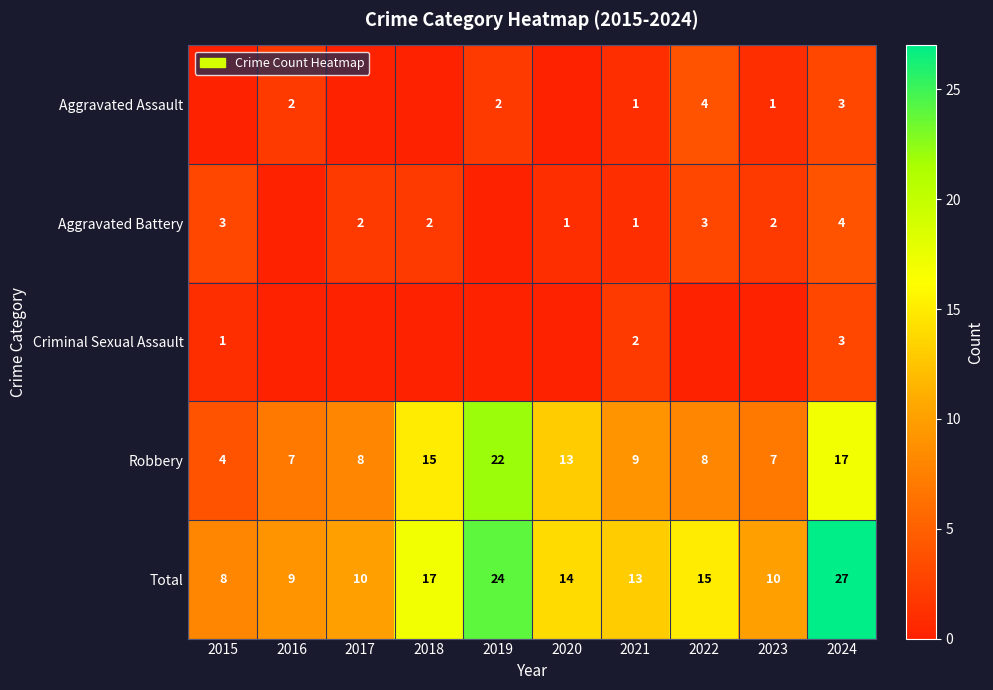

What value does the Total series have at 2024?

27